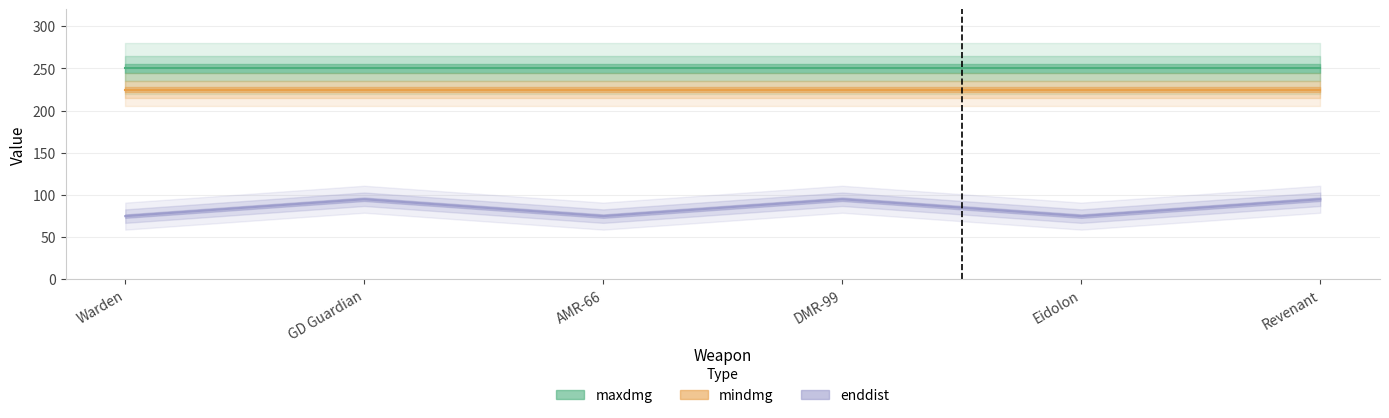

The value of maxdmg at GD Guardian is 77. True or false?

False